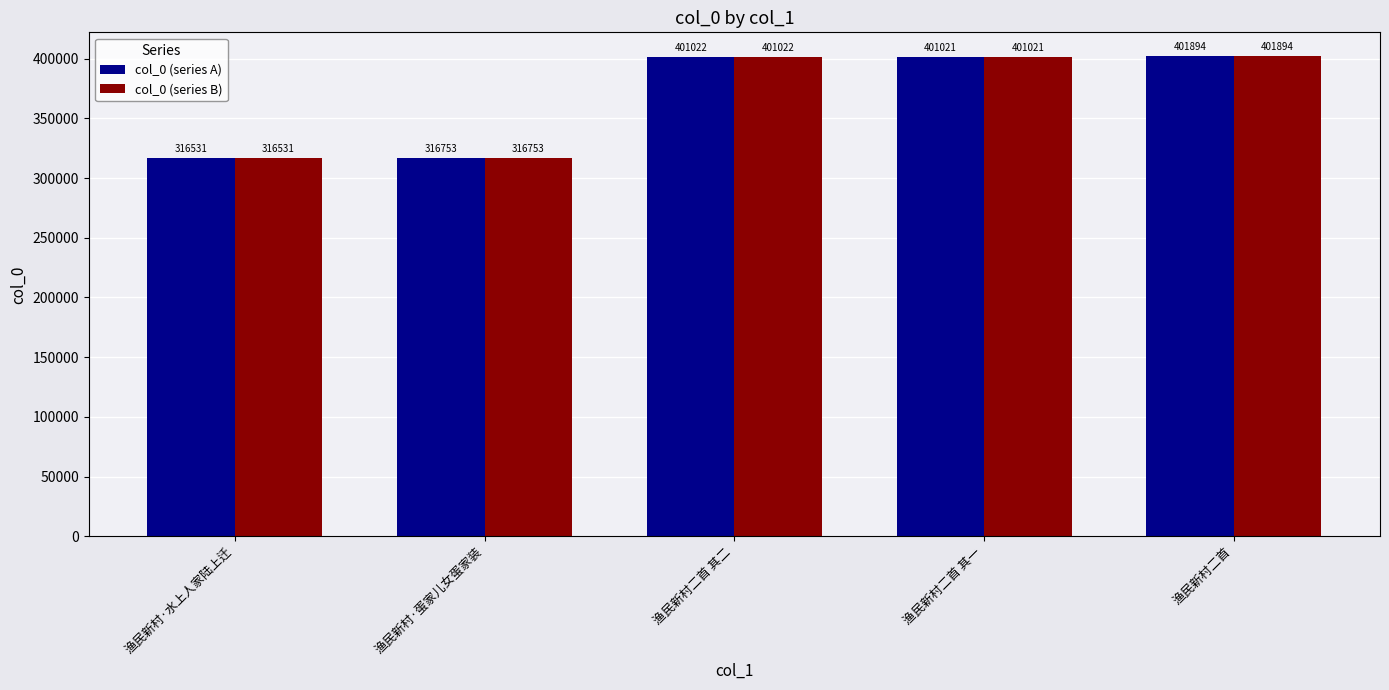

Count the number of data series in this chart.

2